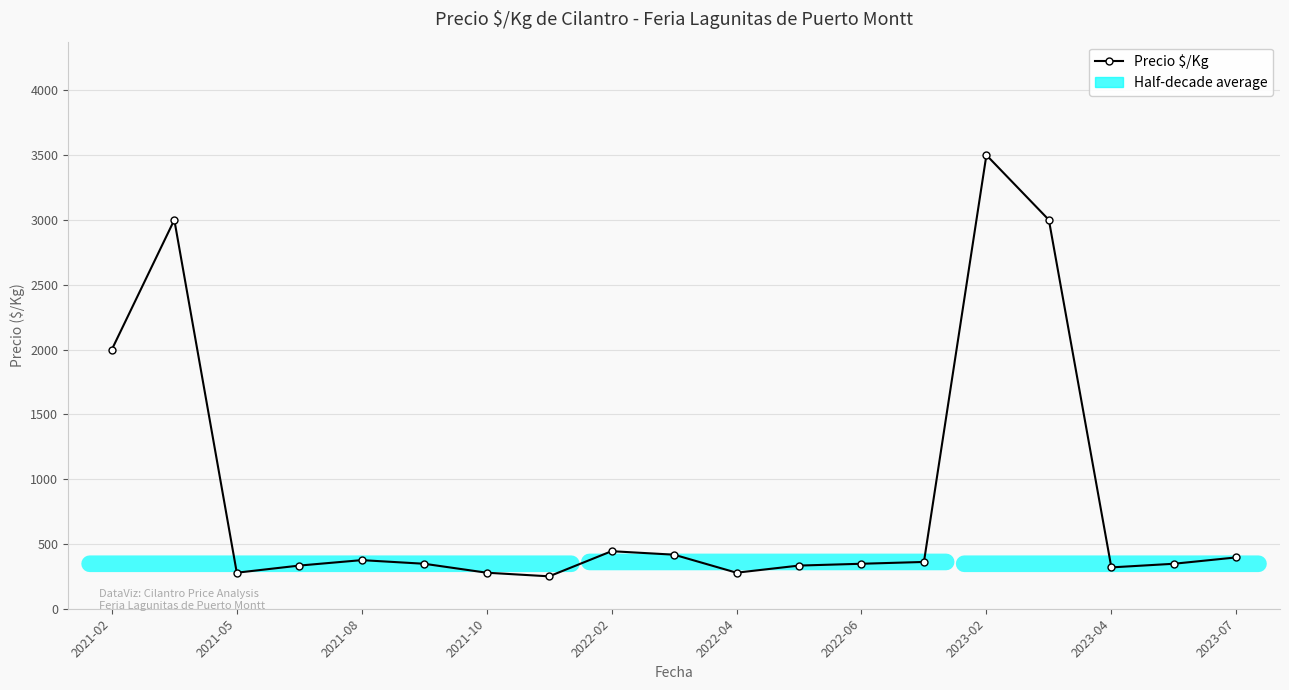

True or false: the data has more than 0 interior local peaks.

True